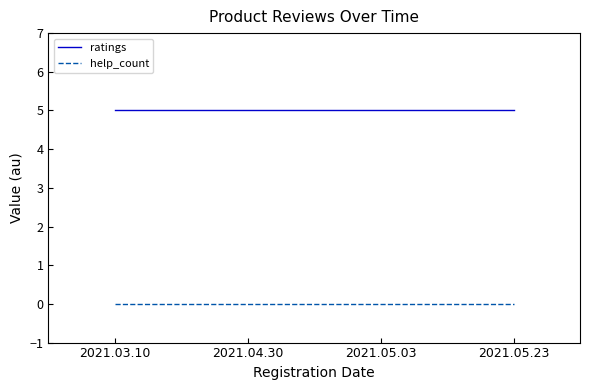

Reading left to right, list all the values displayed in this chart.

ratings: 2021.03.10=5	2021.04.30=5	2021.05.03=5	2021.05.23=5
help_count: 2021.03.10=0	2021.04.30=0	2021.05.03=0	2021.05.23=0